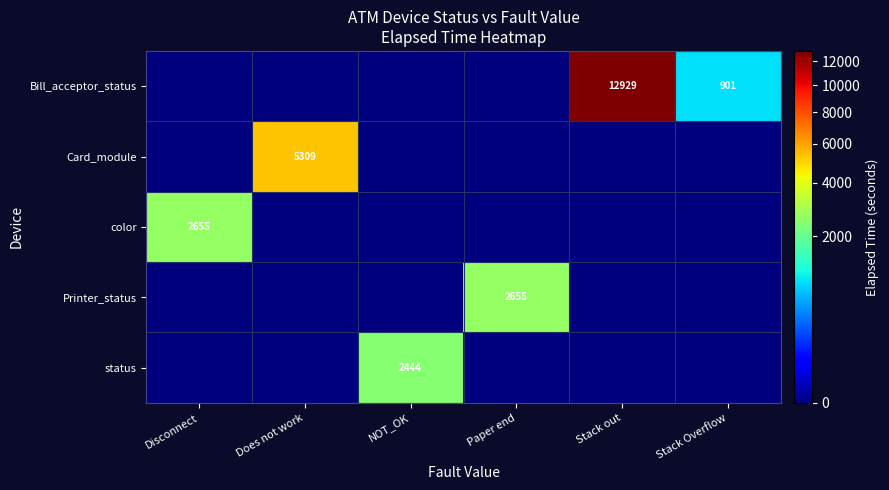

Rank the series by their maximum value, from highest to lowest.

Bill_acceptor_status, Card_module, color, Printer_status, status